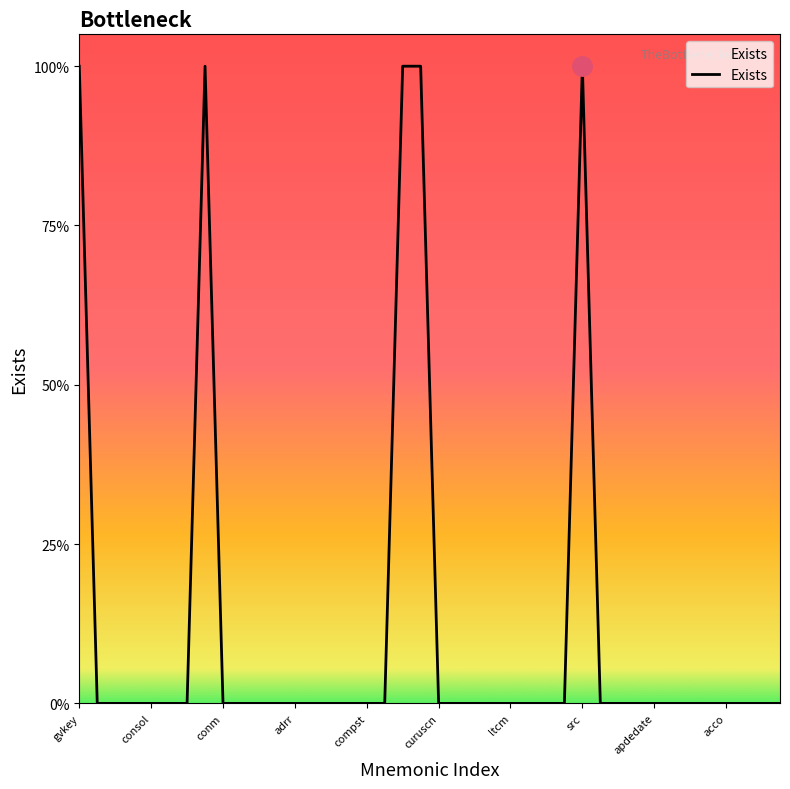

Is this an area chart (filled region under the line)?

Yes